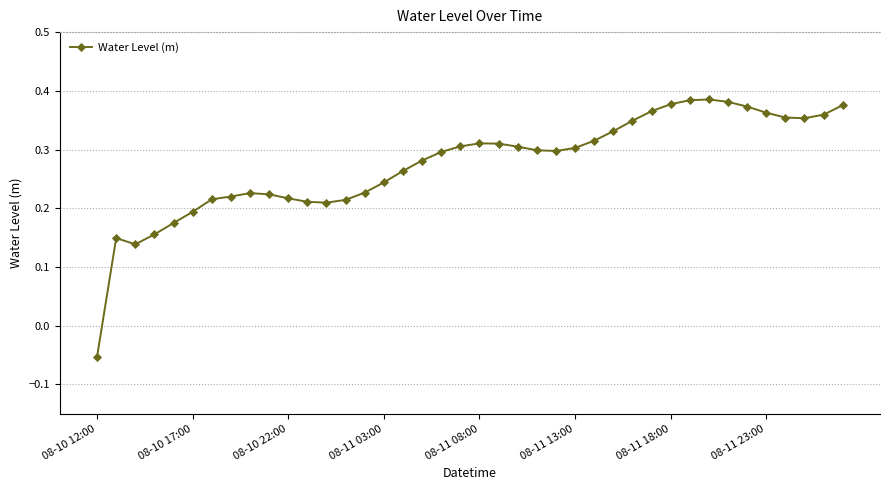

How many values are between 0 and 1?

39